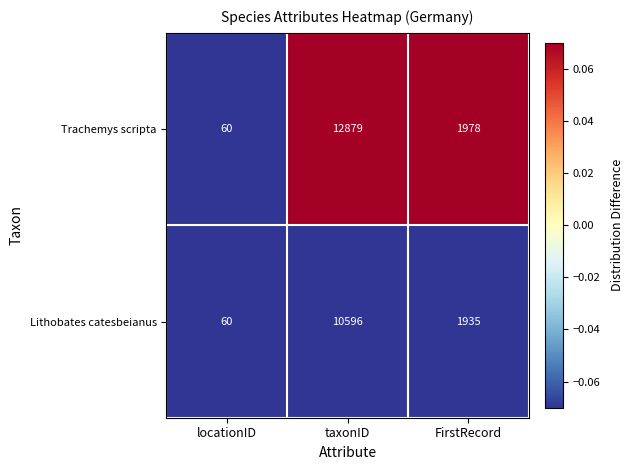

List the series in order of their peak value, highest first.

Trachemys scripta, Lithobates catesbeianus